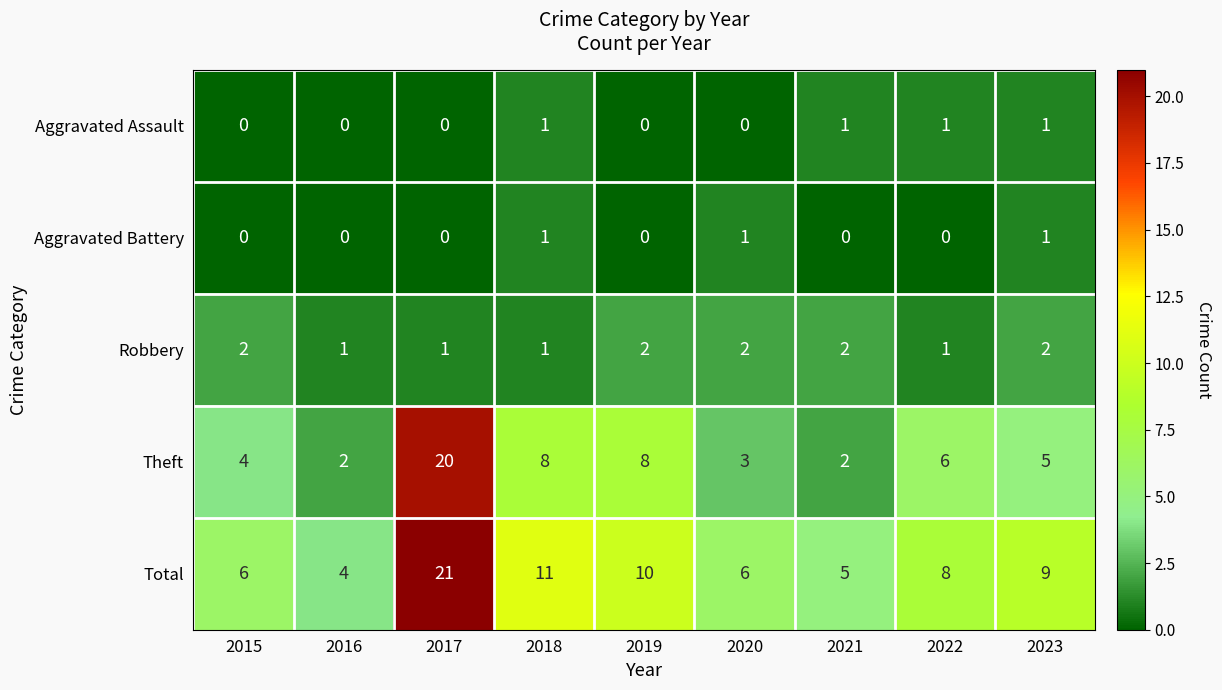

What is the difference between the second highest and second lowest values in the Theft series?

6